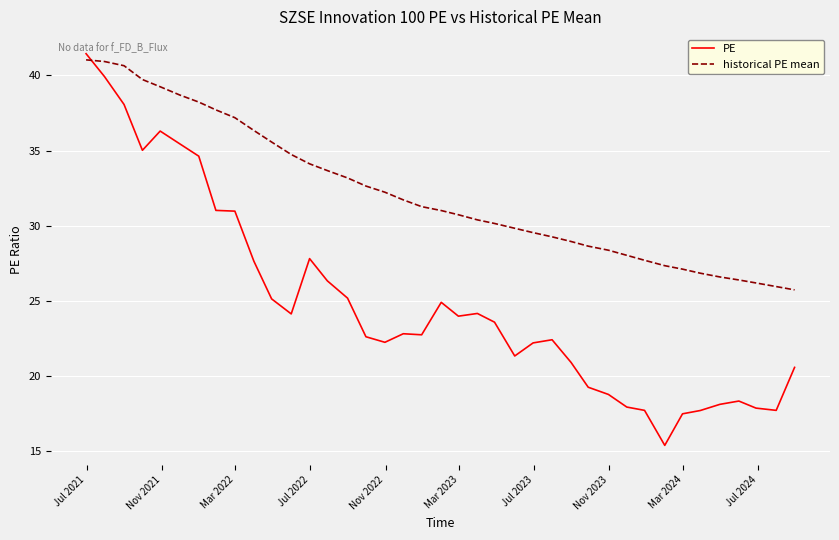

What is the minimum value for PE?

15.4